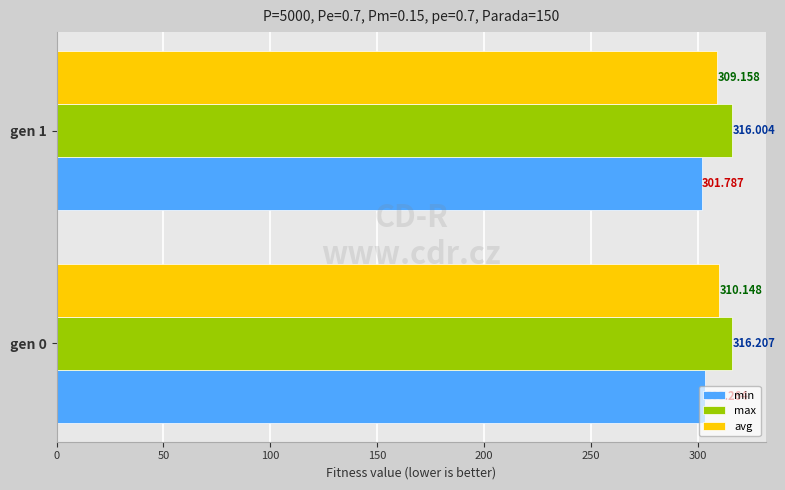

Which series has the largest total across all categories?

max